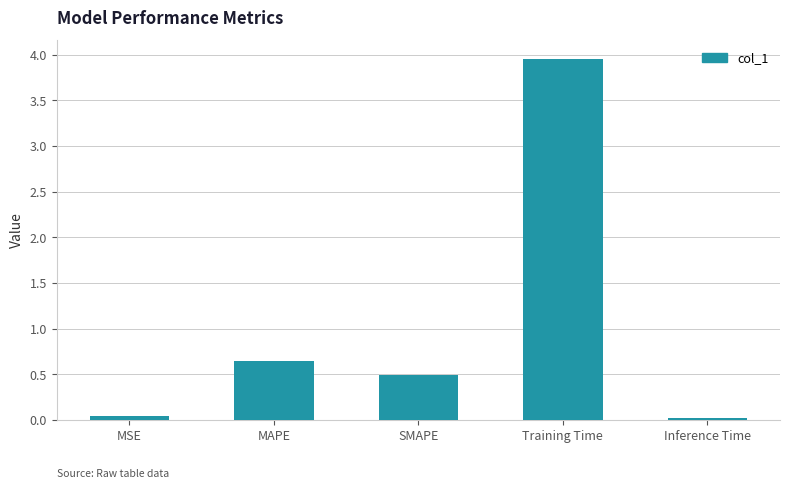

At which category does the chart reach its peak across all series?

Training Time